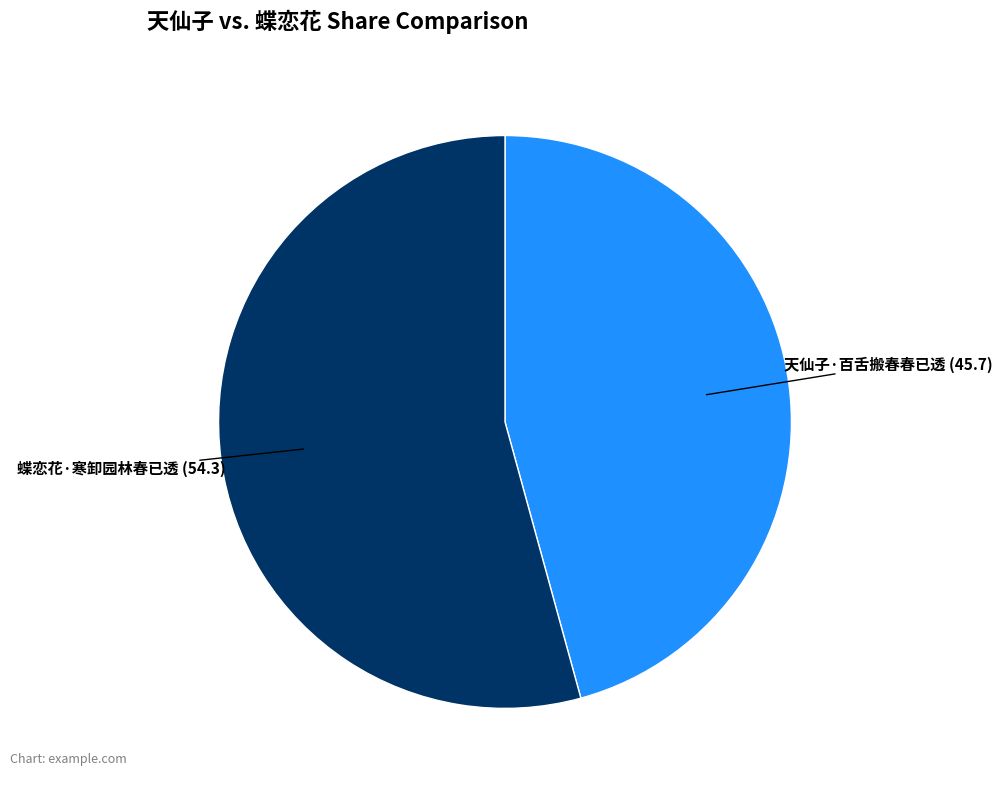

How many segments does this pie chart have?

2